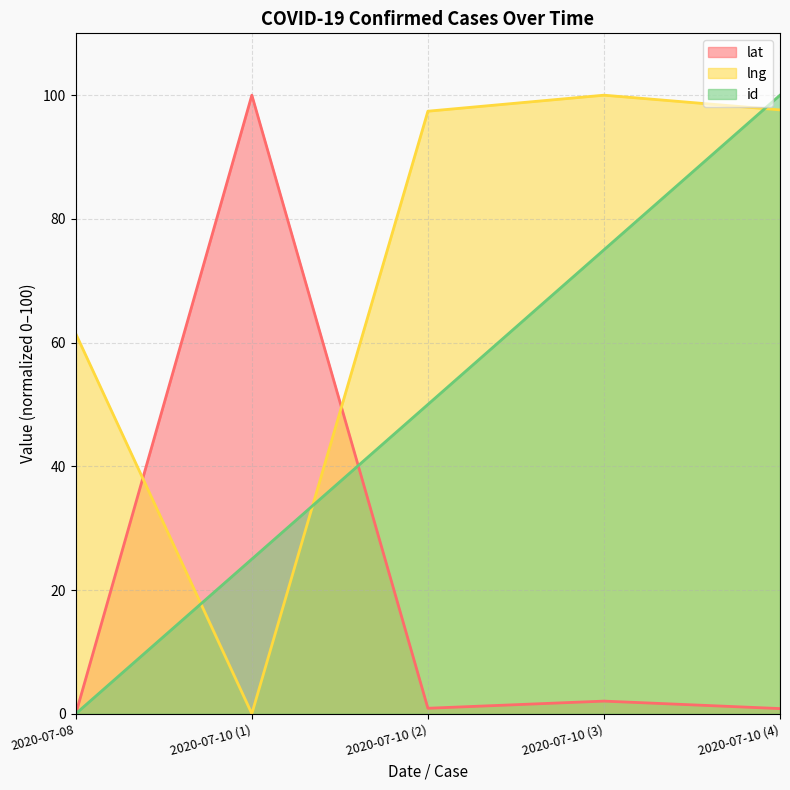

At 2020-07-10 (4), list the series in order from smallest to largest.

lat, lng, id